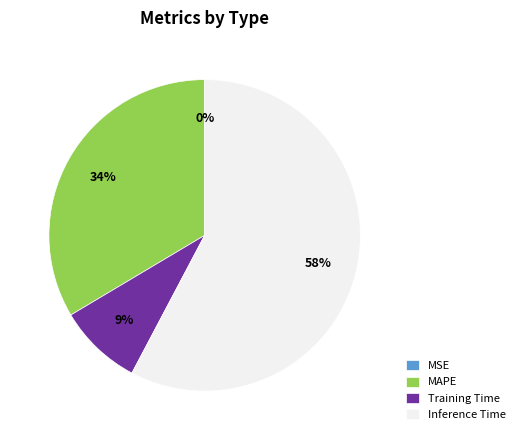

To the nearest percent, what percentage of the pie is MAPE?

34%